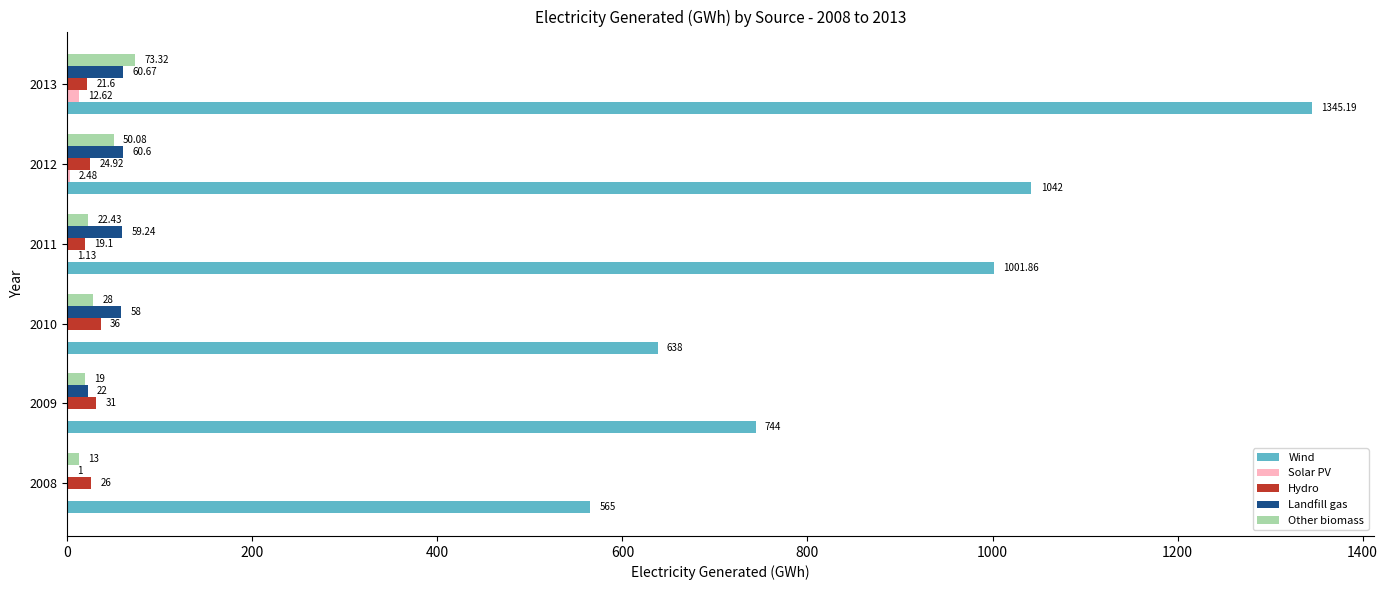

Which series changed the most between 2010 and 2011?

Wind